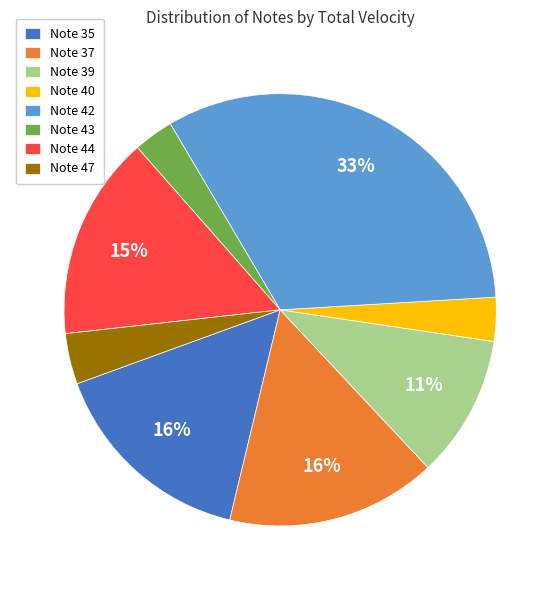

Which has a higher value, Note 43 or Note 39?

Note 39